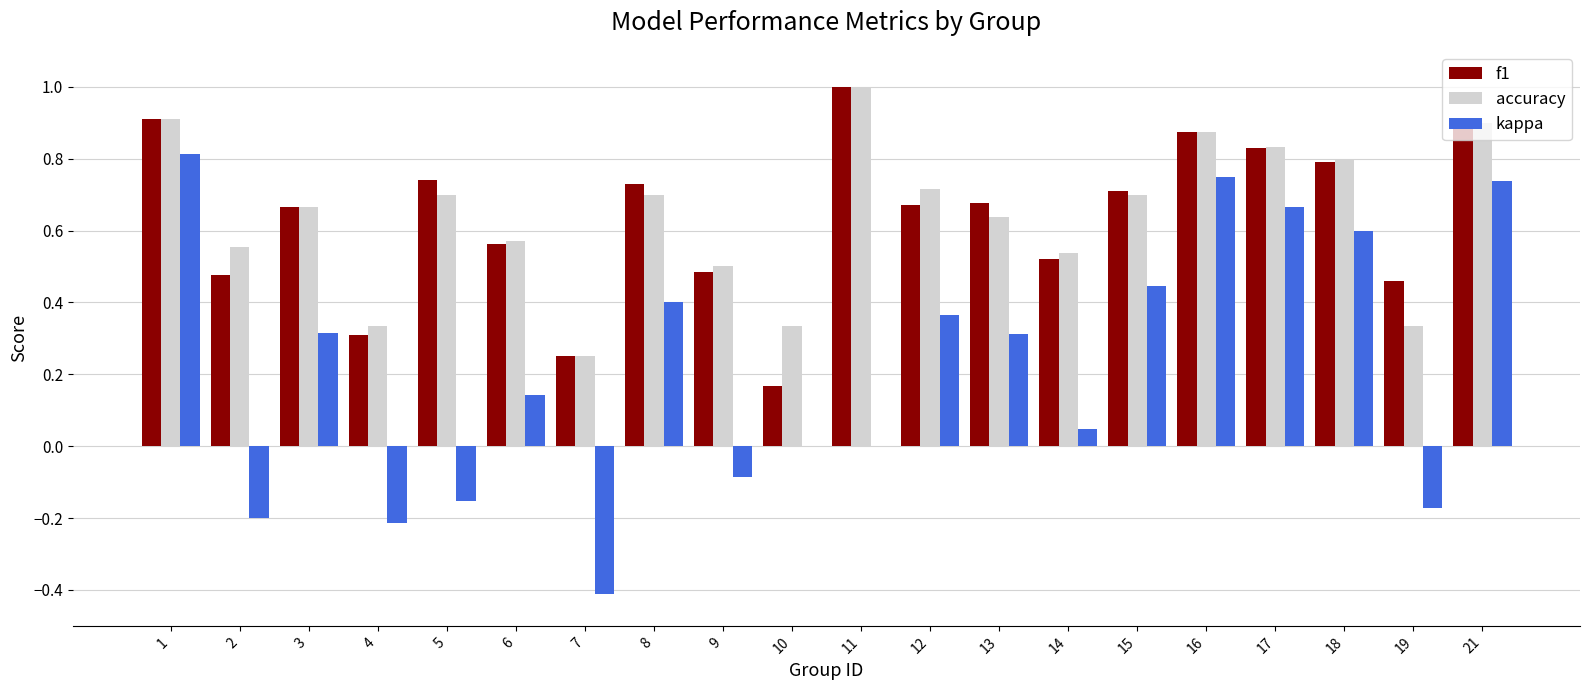

What is the sum of all accuracy values?

12.9